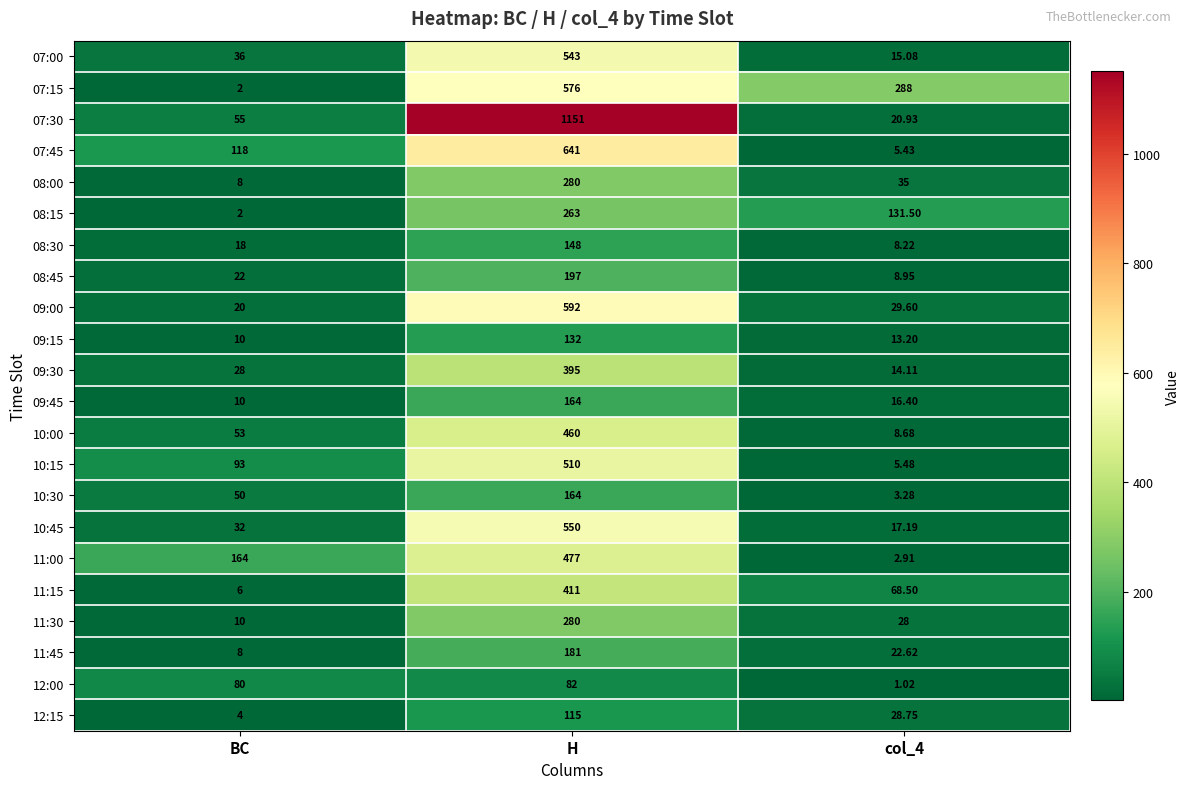

Which label corresponds to the largest value in the chart?

H